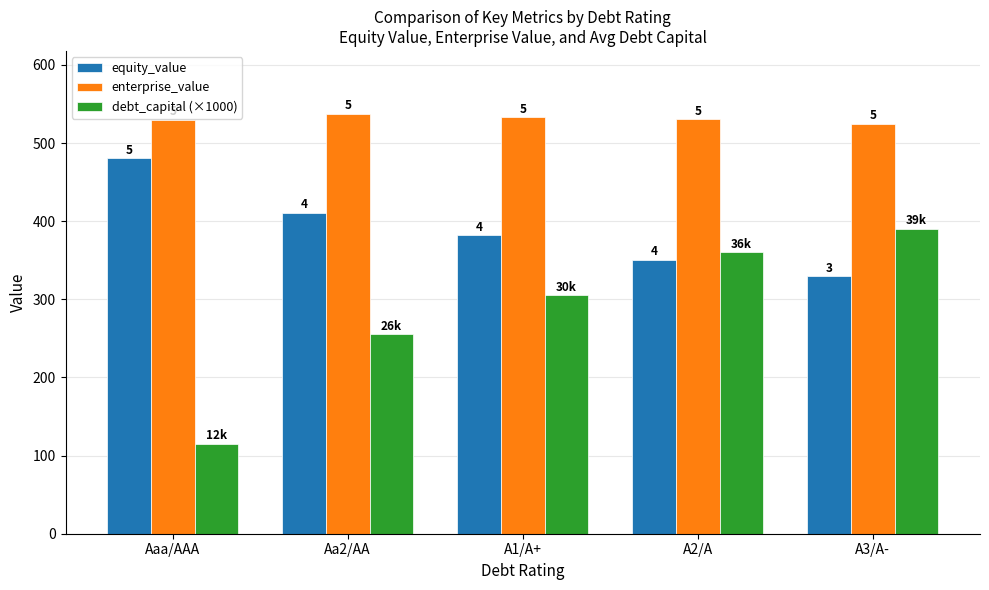

Is it true that enterprise_value equals 798.3 at Aa2/AA?

False